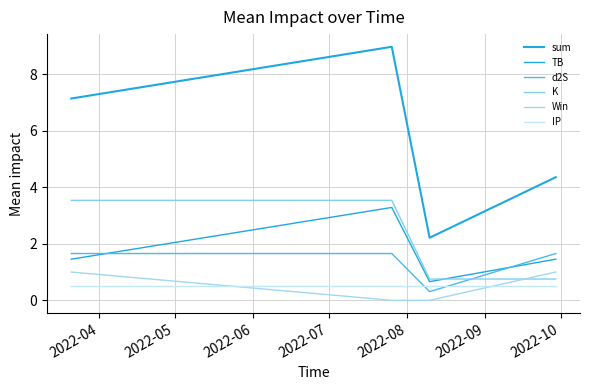

Does the chart have visible grid lines?

Yes